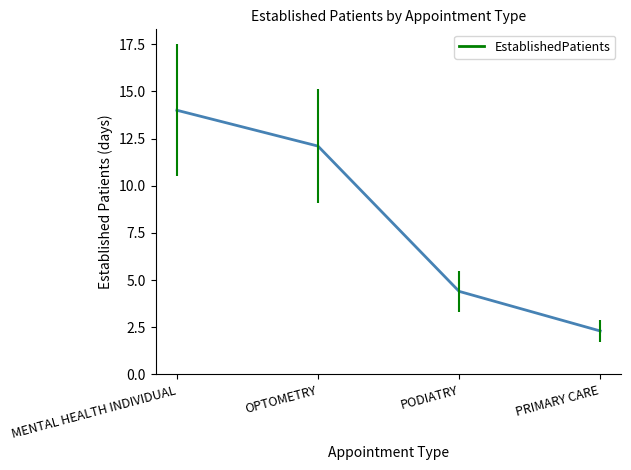

What is the difference between the maximum and minimum values?

11.7